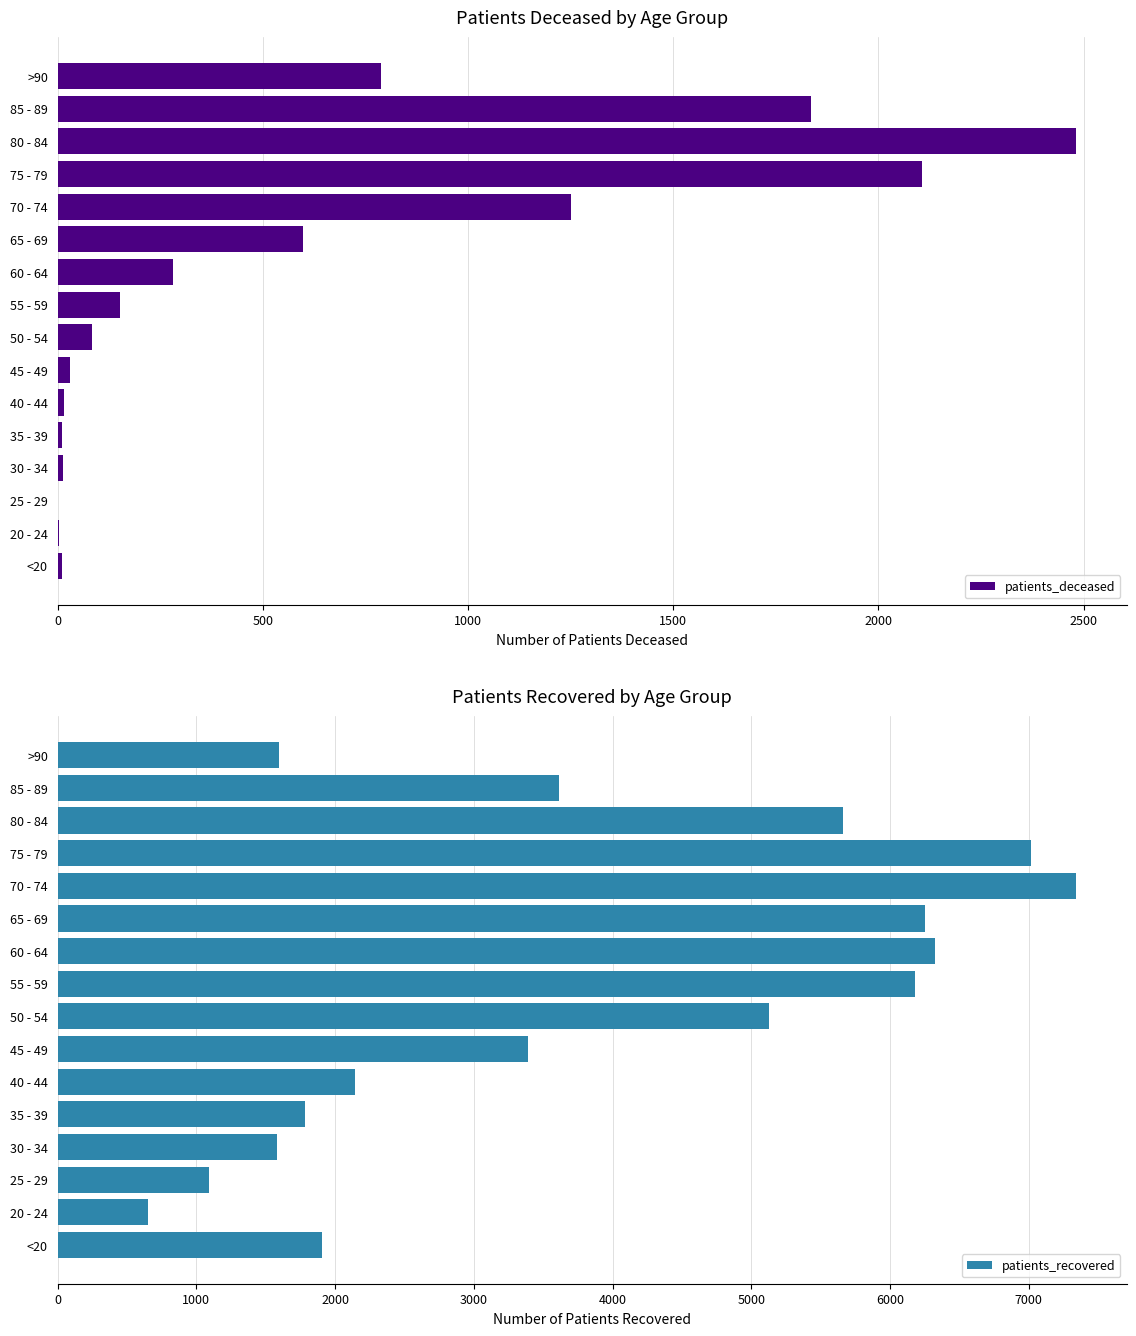

Which series has the largest range (max minus min)?

patients_recovered